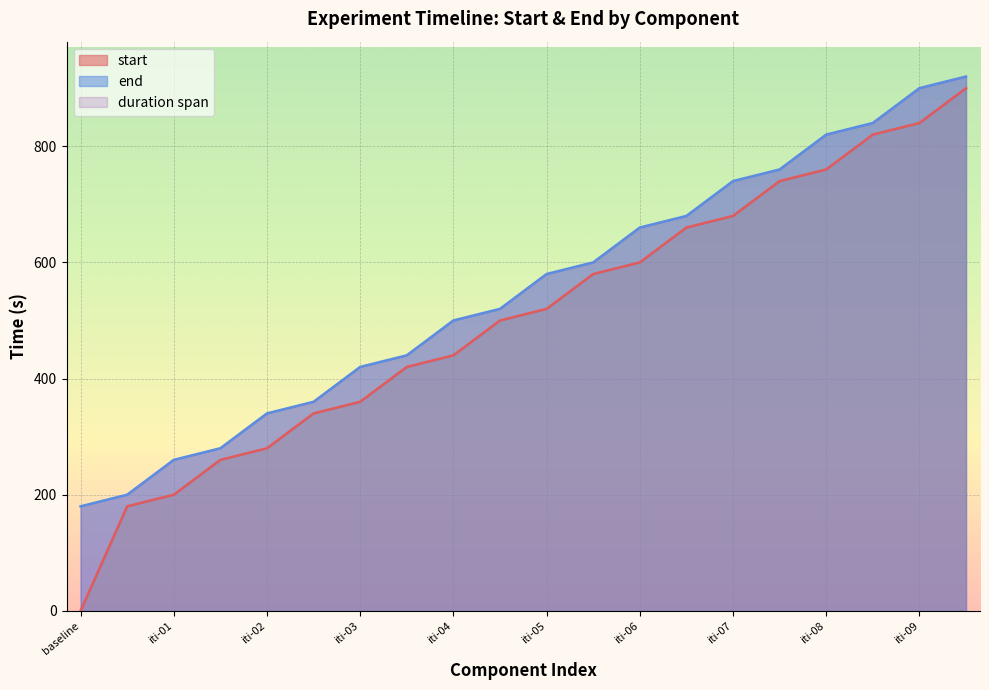

What is the value of the start point at the 7th from the left?

360